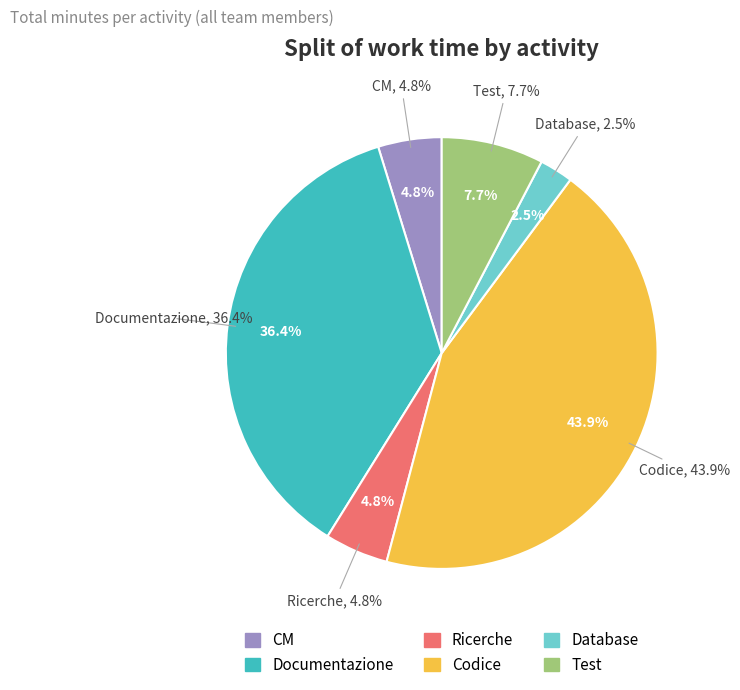

Combined, what portion of the pie is Documentazione and Ricerche?

41.1%